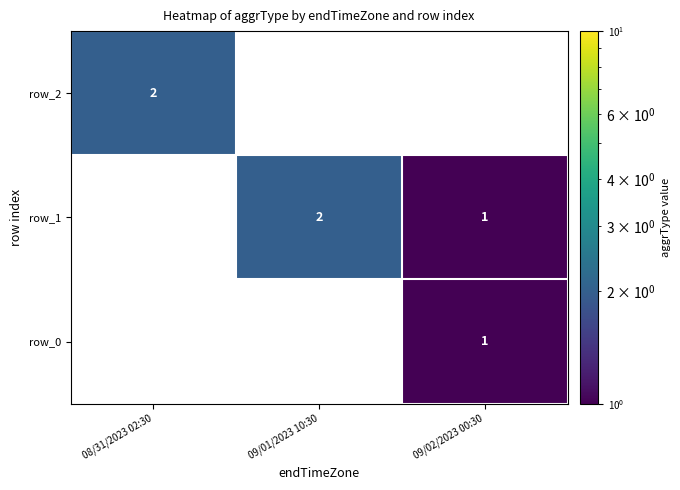

Reading right to left, list all the values displayed in this chart.

row_2: 09/02/2023 00:30=0	09/01/2023 10:30=0	08/31/2023 02:30=2
row_1: 09/02/2023 00:30=1	09/01/2023 10:30=2	08/31/2023 02:30=0
row_0: 09/02/2023 00:30=1	09/01/2023 10:30=0	08/31/2023 02:30=0